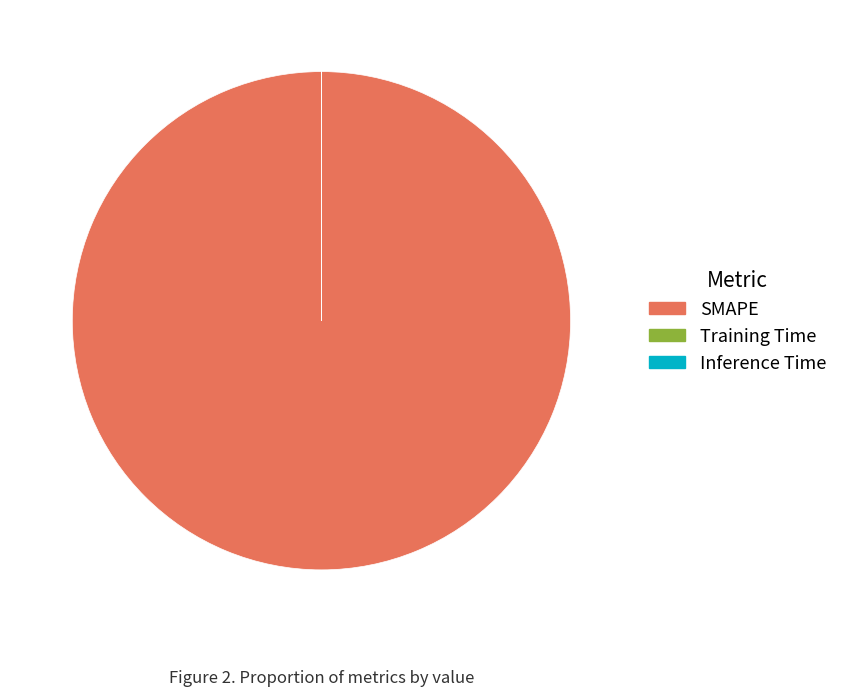

Does any single category account for the majority?

Yes